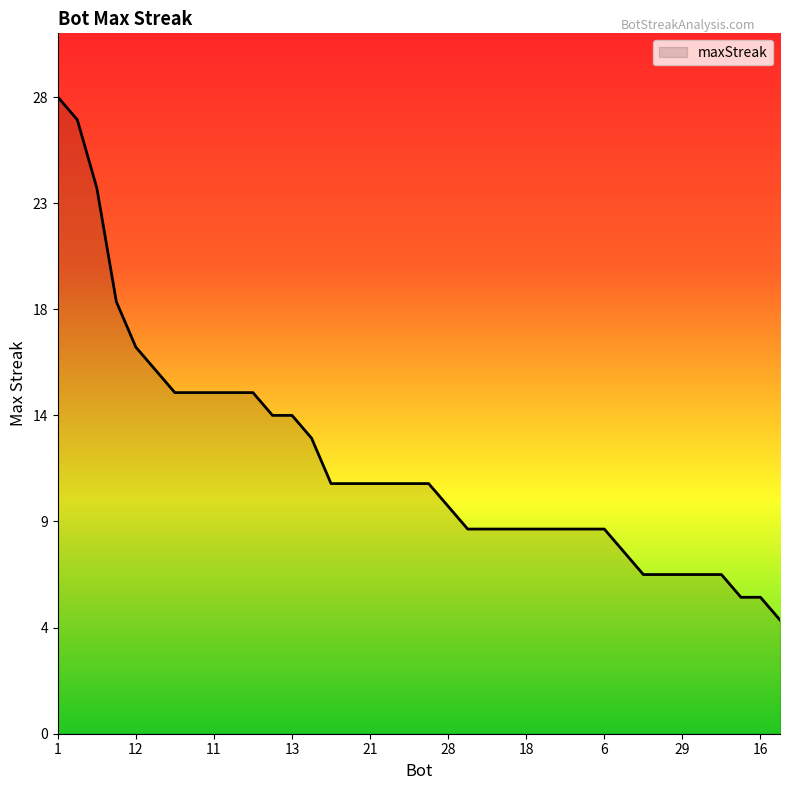

Does the chart display data point markers on the line(s)?

No